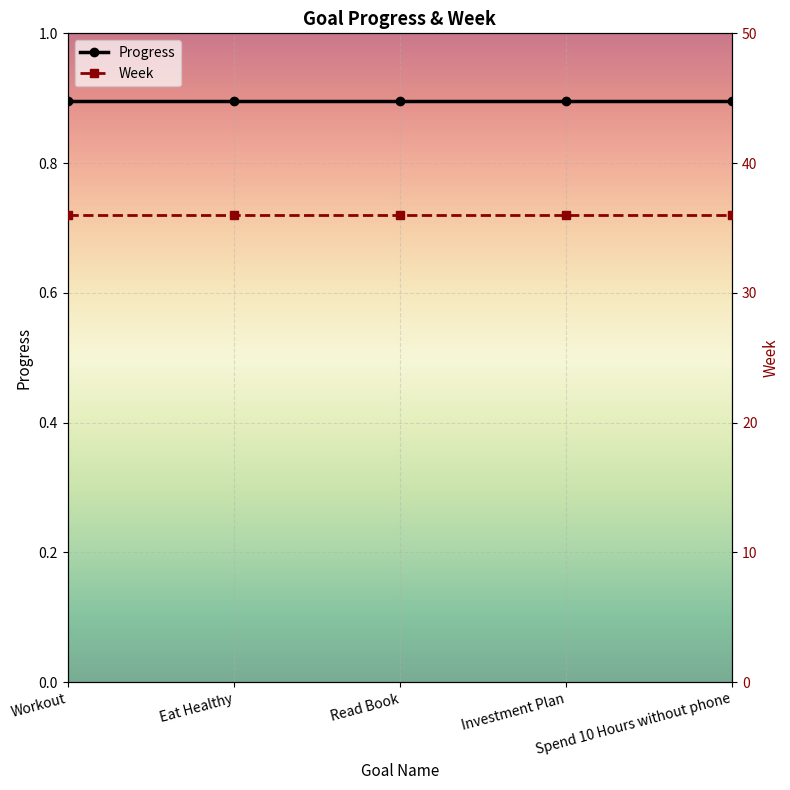

Which series has the largest range (max minus min)?

Progress